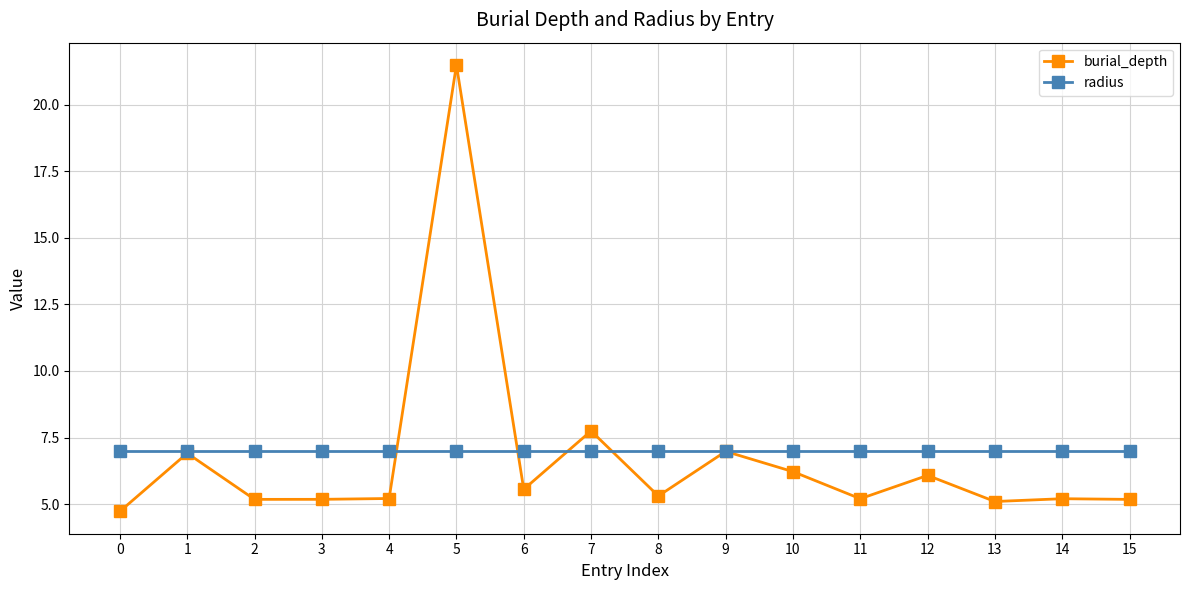

What is the value of the burial_depth point at the 8th from the left?

7.7